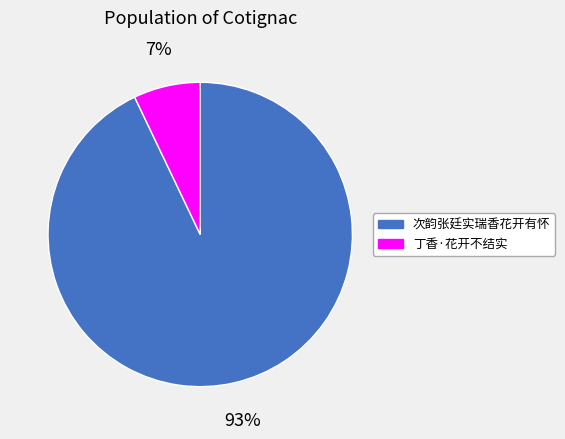

To the nearest percent, what is the average slice percentage?

50%